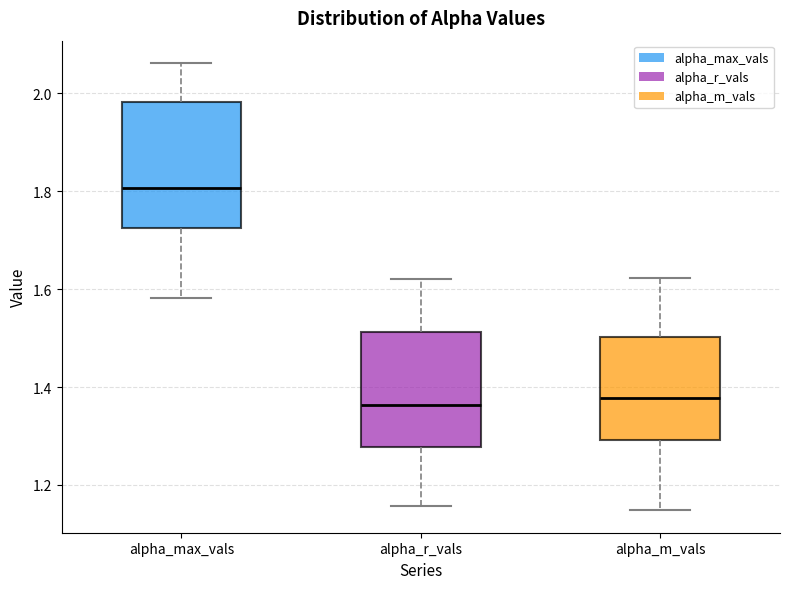

Which box is the tallest, from its lower edge to its upper edge?

alpha_max_vals